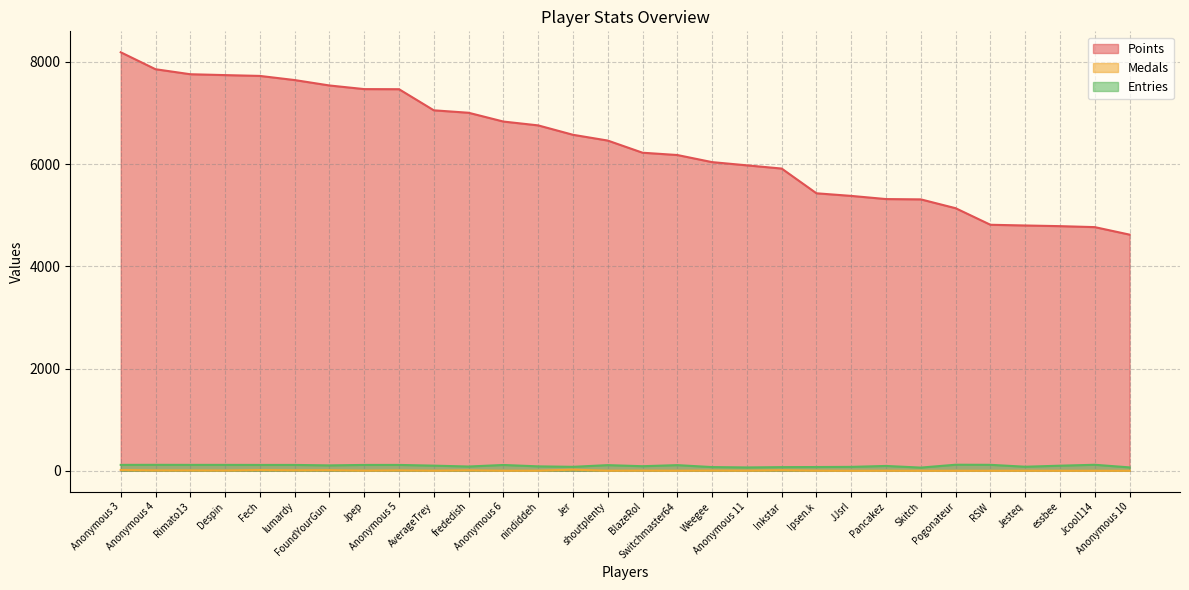

Reading right to left, list all the values displayed in this chart.

Points: Anonymous 10=4621	Jcool114=4768	essbee=4787	Jesteq=4800	RSW=4814	Pogonateur=5138	Skitch=5311	Pancakez=5317	JJsrl=5379	Ipsen.k=5430	Inkstar=5914	Anonymous 11=5977	Weegee=6040	Switchmaster64=6179	BlazeRol=6224	shoutplenty=6462	Jer=6575	nindiddeh=6759	Anonymous 6=6834	frededish=7006	AverageTrey=7054	Anonymous 5=7467	Jpep=7469	FoundYourGun=7540	lumardy=7646	Fech=7727	Despin=7743	Rimato13=7760	Anonymous 4=7858	Anonymous 3=8190
Medals: Anonymous 10=0	Jcool114=0	essbee=0	Jesteq=1	RSW=0	Pogonateur=0	Skitch=0	Pancakez=1	JJsrl=0	Ipsen.k=2	Inkstar=10	Anonymous 11=2	Weegee=4	Switchmaster64=1	BlazeRol=3	shoutplenty=1	Jer=21	nindiddeh=2	Anonymous 6=1	frededish=8	AverageTrey=2	Anonymous 5=7	Jpep=3	FoundYourGun=11	lumardy=9	Fech=14	Despin=5	Rimato13=7	Anonymous 4=7	Anonymous 3=15
Entries: Anonymous 10=66	Jcool114=117	essbee=99	Jesteq=79	RSW=116	Pogonateur=118	Skitch=62	Pancakez=94	JJsrl=76	Ipsen.k=73	Inkstar=71	Anonymous 11=65	Weegee=72	Switchmaster64=110	BlazeRol=89	shoutplenty=110	Jer=77	nindiddeh=86	Anonymous 6=113	frededish=83	AverageTrey=100	Anonymous 5=114	Jpep=114	FoundYourGun=105	lumardy=114	Fech=114	Despin=115	Rimato13=115	Anonymous 4=116	Anonymous 3=115